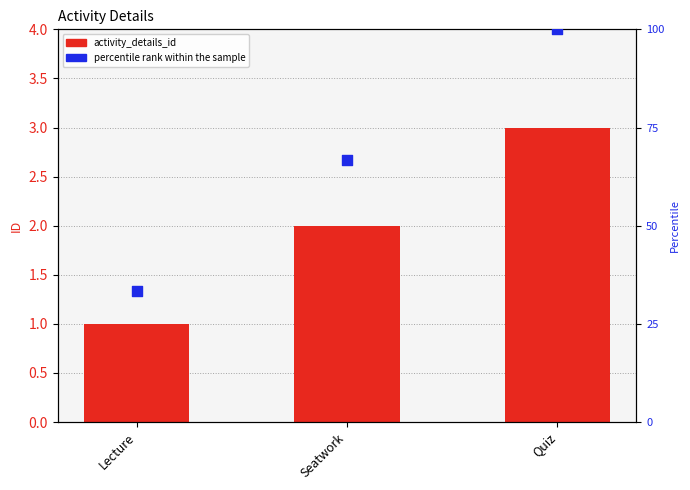

What are all the series names shown in the legend?

activity_details_id, percentile rank within the sample